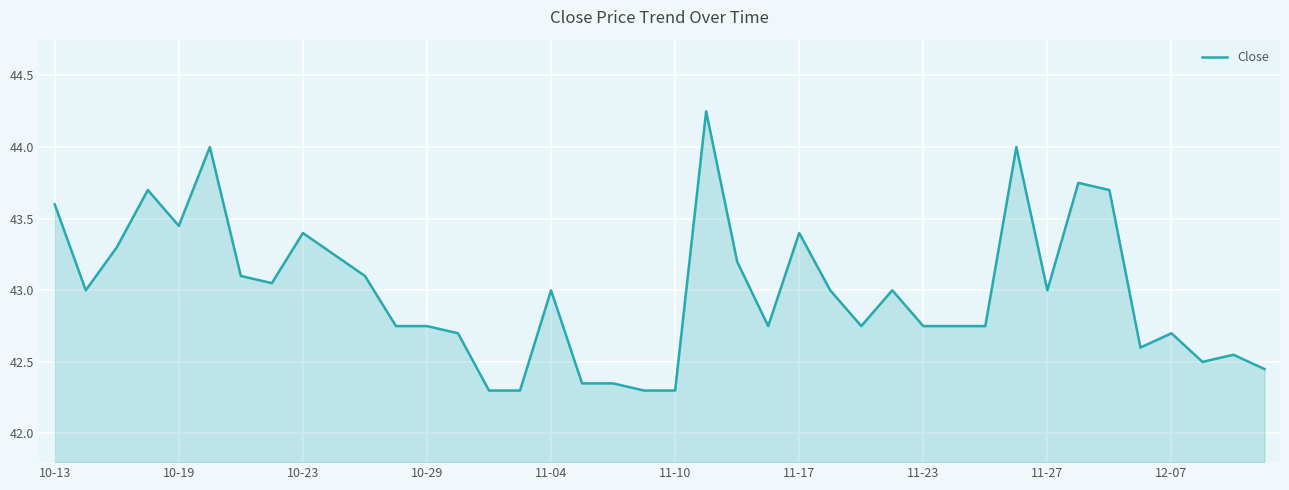

What is the smallest value displayed?

42.3